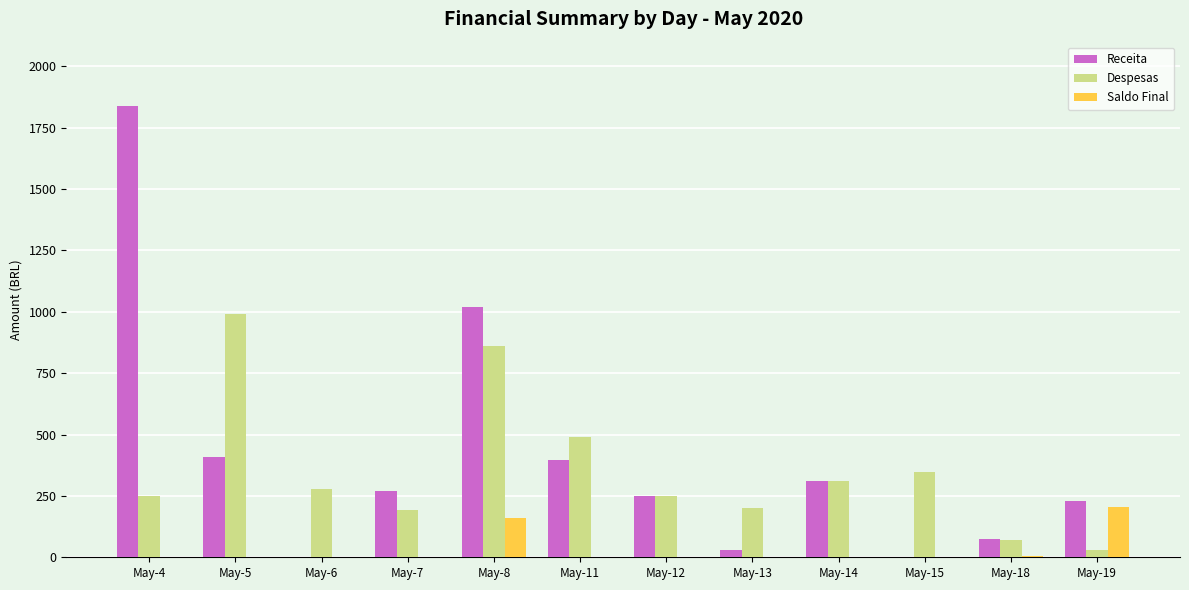

How many data points in Despesas are above 277?

6